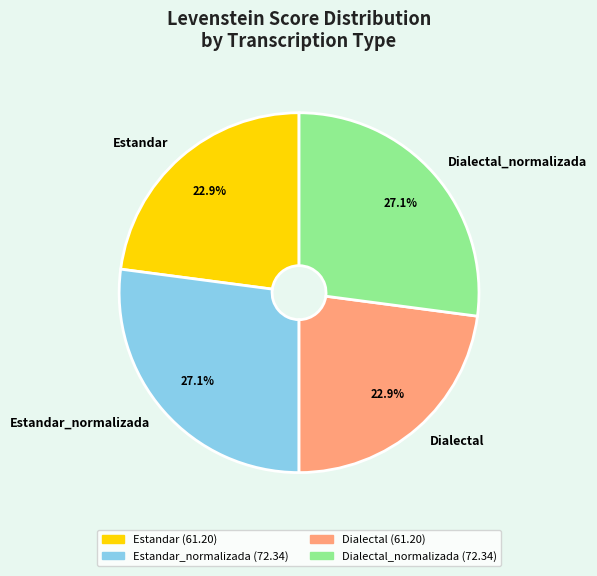

What portion of the pie excludes Estandar_normalizada?

72.9%